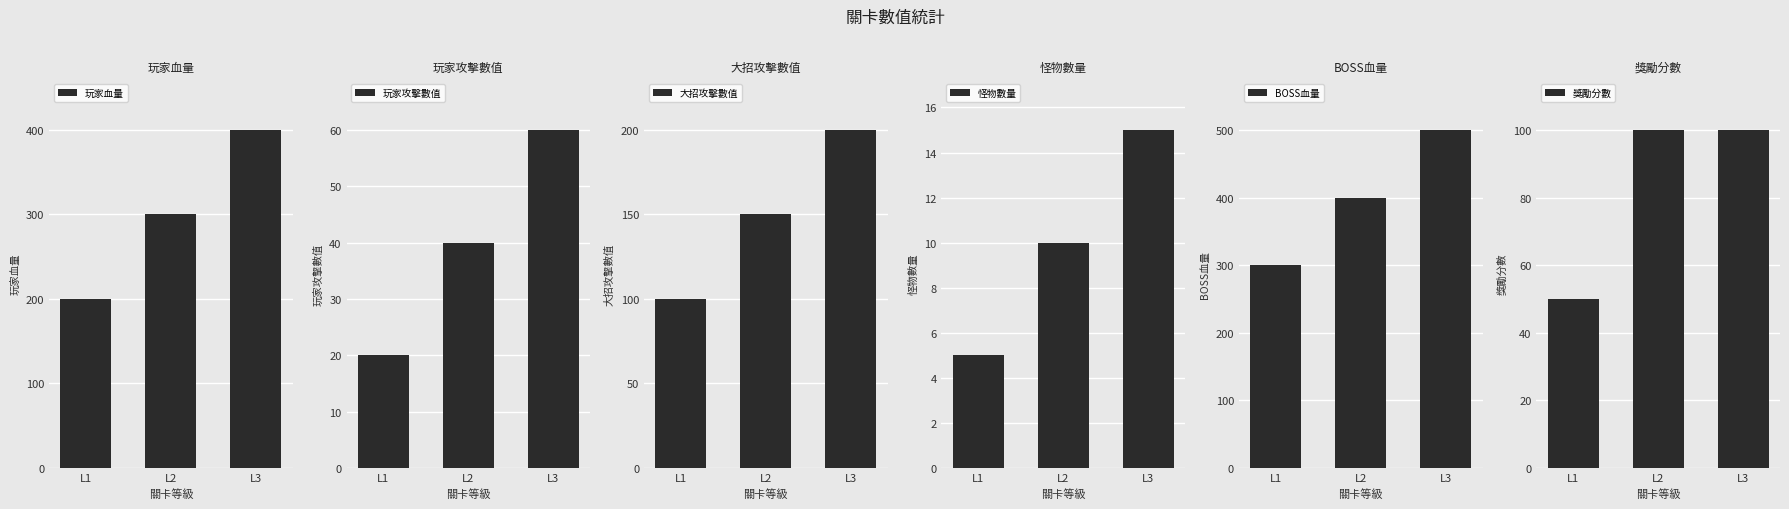

What is the approximate value of 玩家攻擊數值 at L2, to the nearest 5?

40